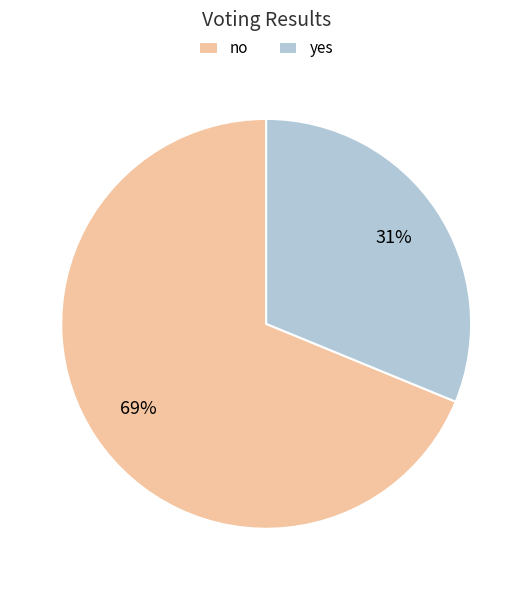

How many segments does this pie chart have?

2